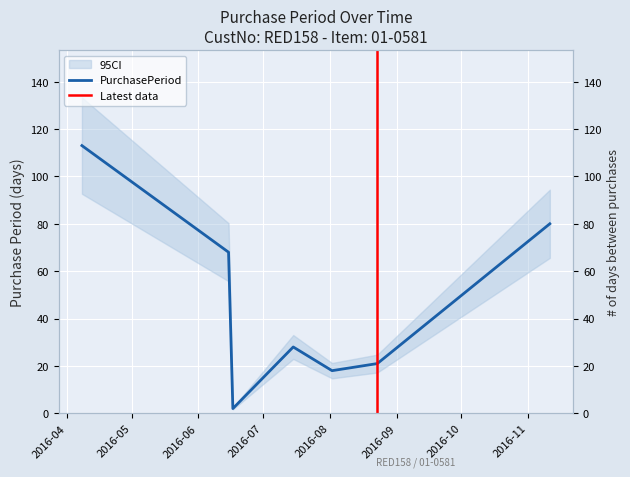

Between 2016-06-15 and 2016-07-15, which is larger?

2016-06-15